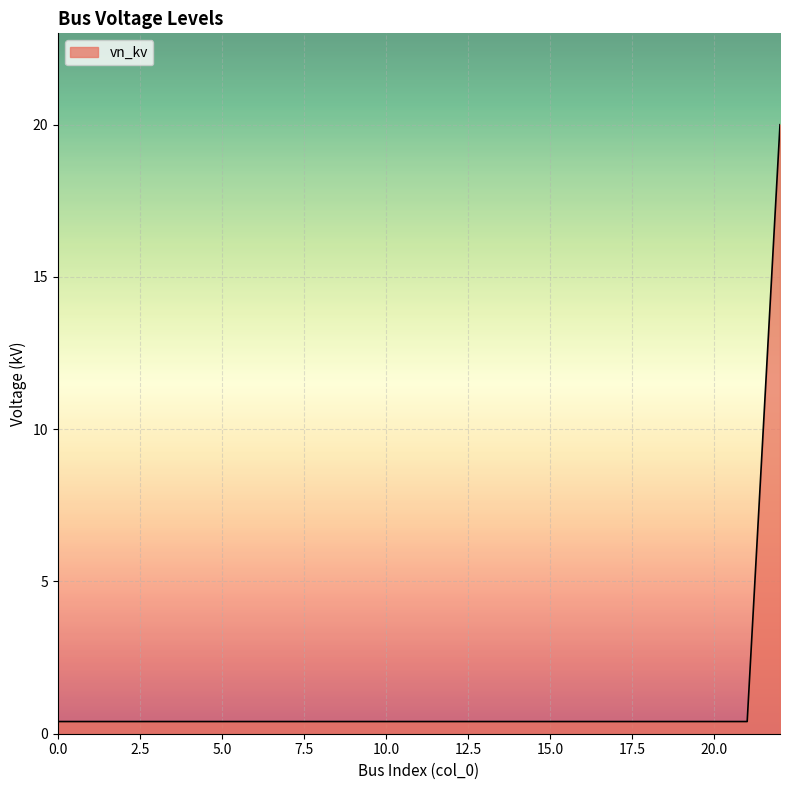

What is the maximum value shown in the chart?

20.0